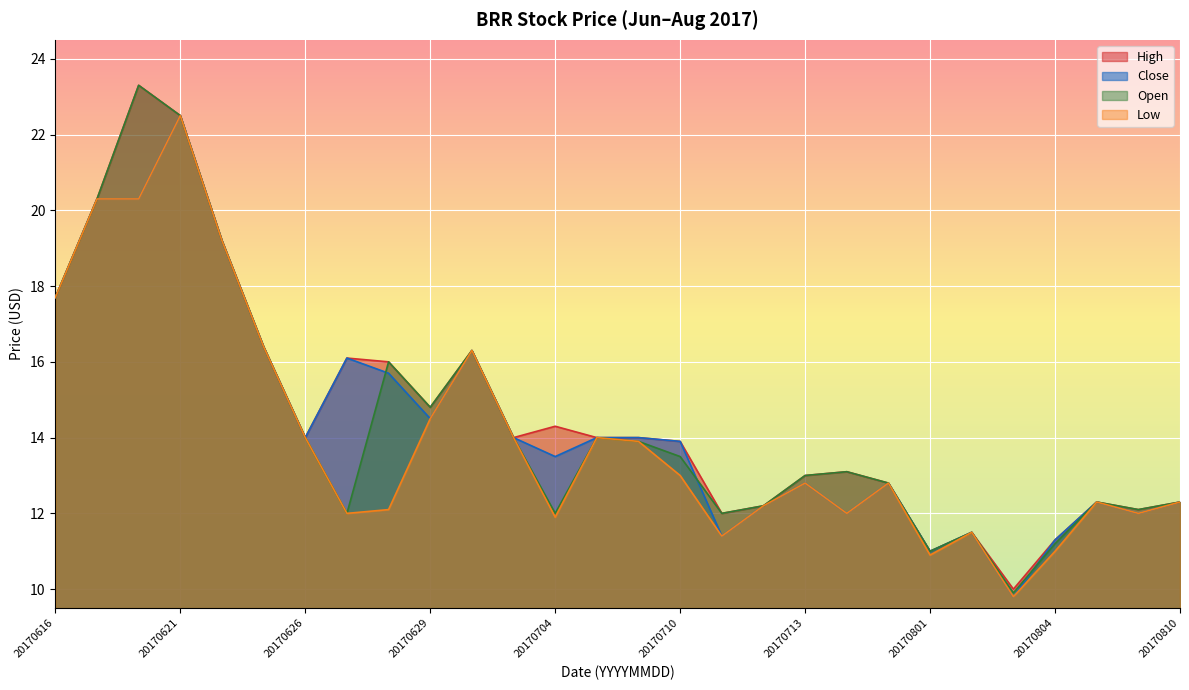

Rank the series at 20170704 from lowest to highest value.

Low, Open, Close, High